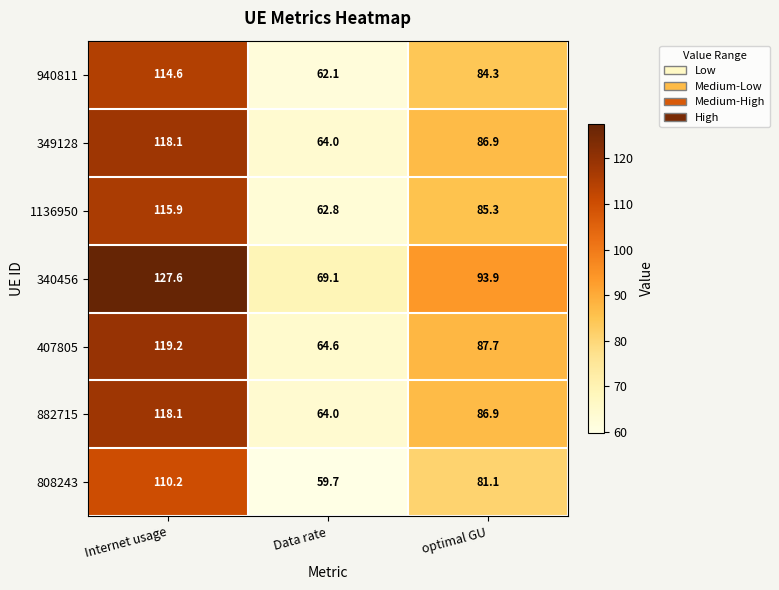

True or false: 340456 has a value of 110.2 at Data rate.

False